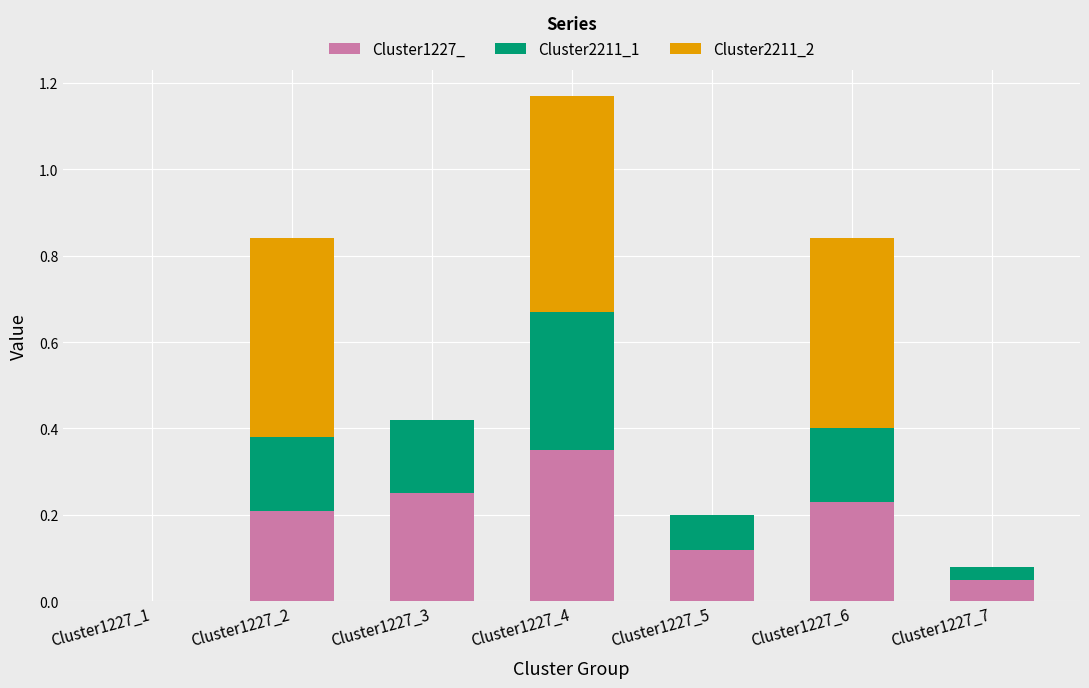

Is it true that Cluster1227_ equals 0.2 at Cluster1227_6?

True